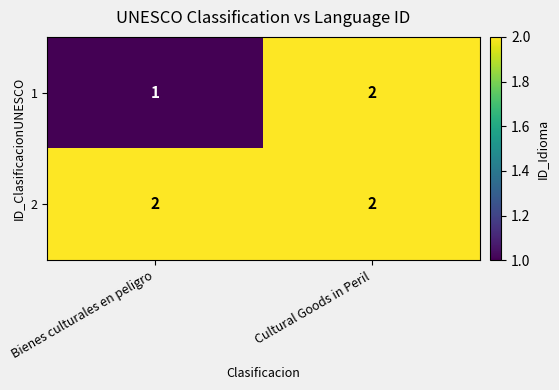

What is the total value across all series at Cultural Goods in Peril?

4